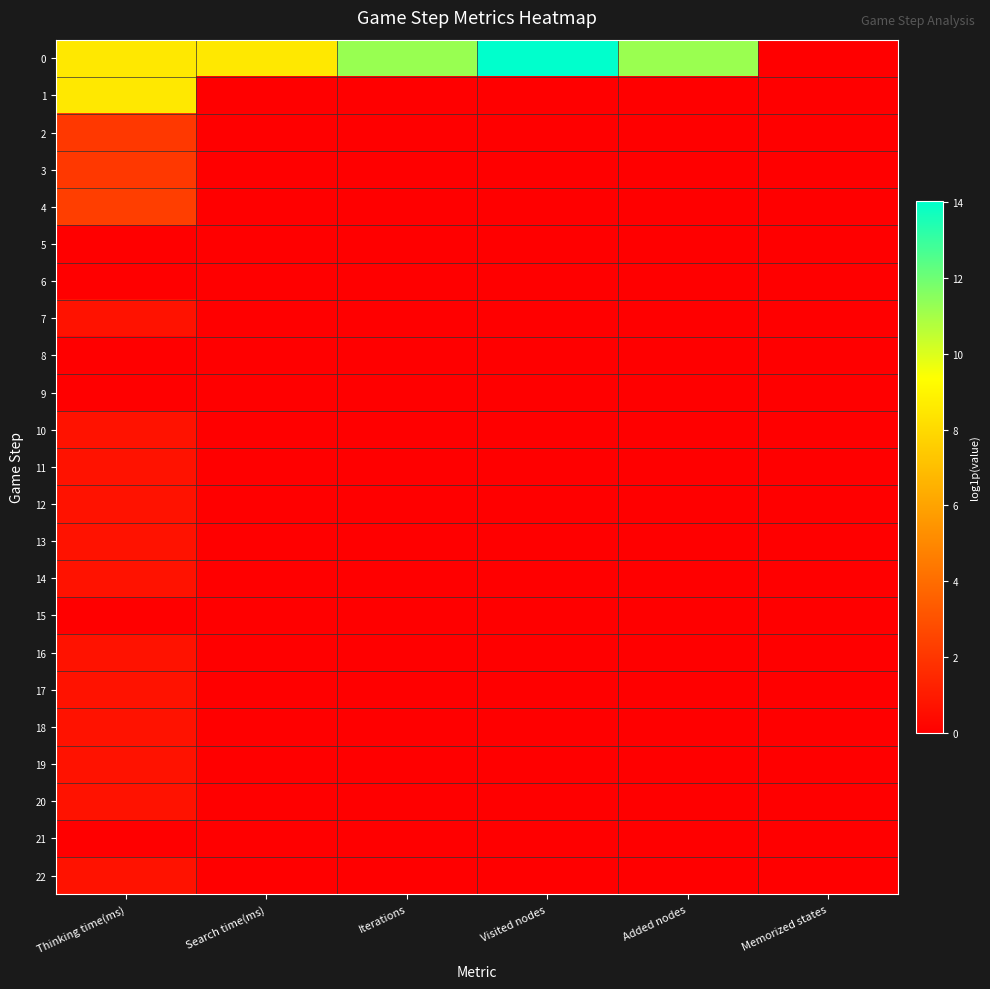

At which category does the chart reach its minimum across all series?

Memorized states